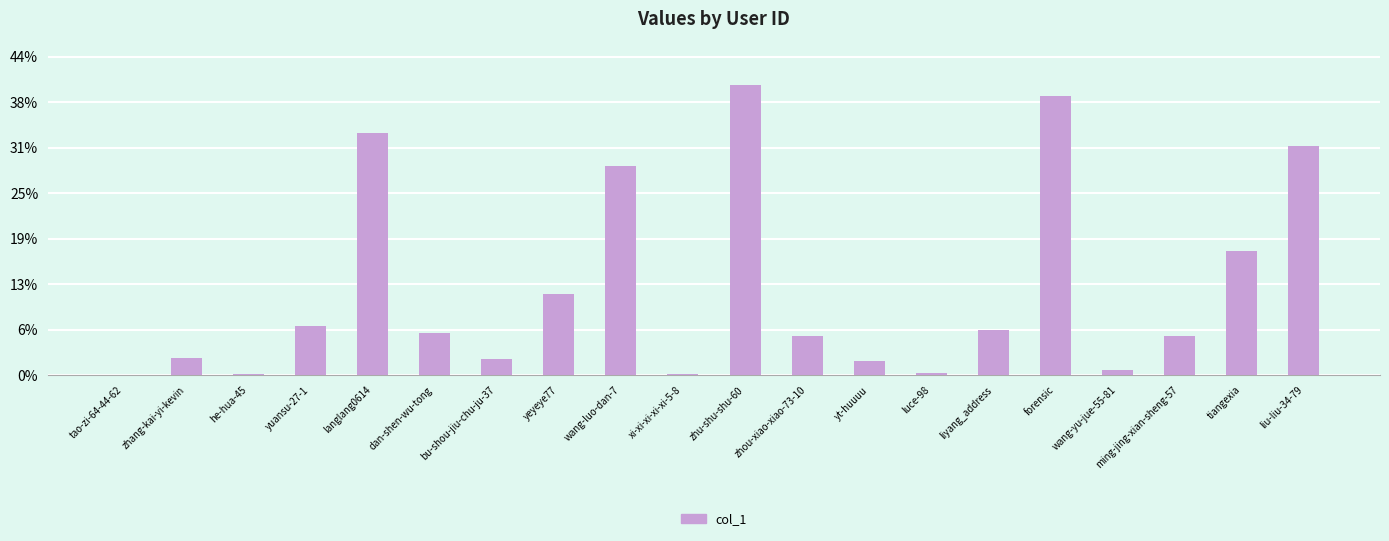

Are the bars horizontal?

No